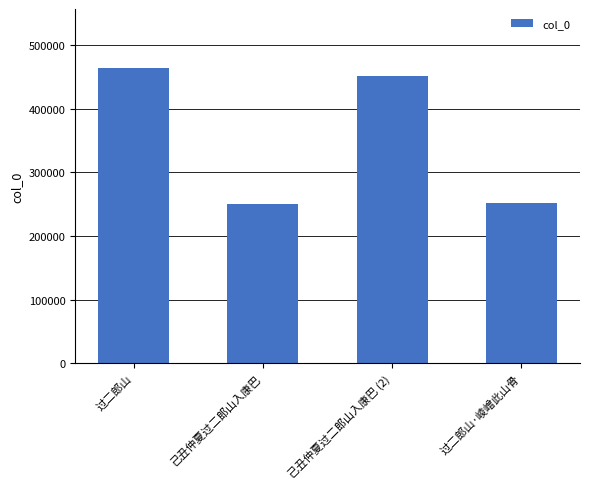

What is the approximate value at 过二郎山?

463903